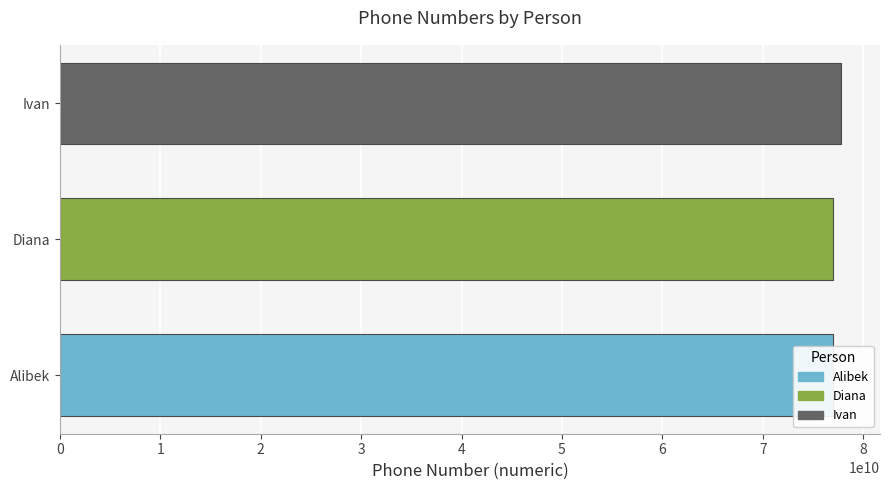

Rank the categories by value from lowest to highest.

0, 1, 2